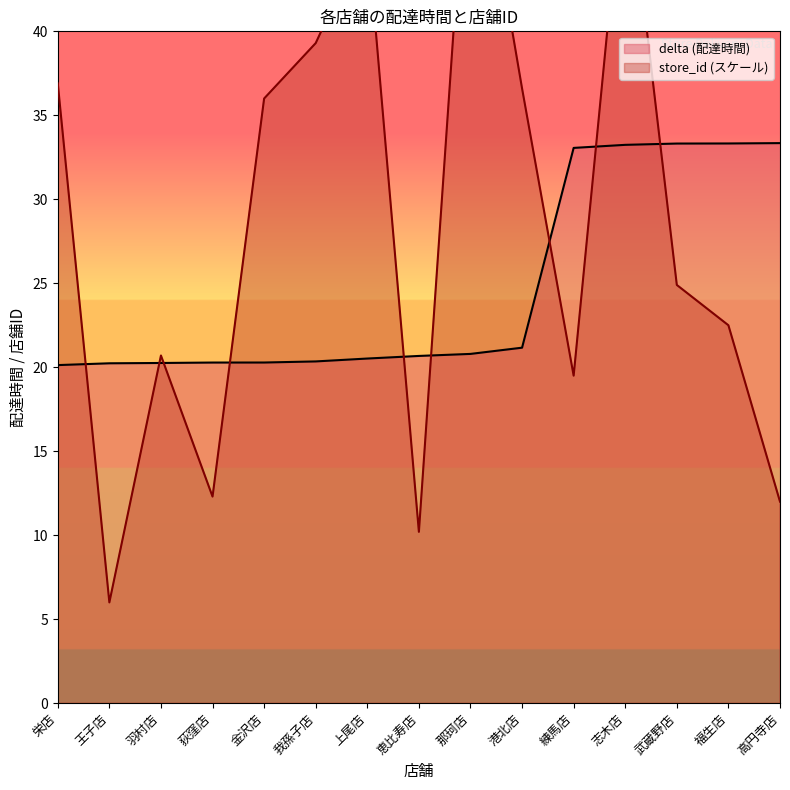

What are all the series names shown in the legend?

delta, store_id